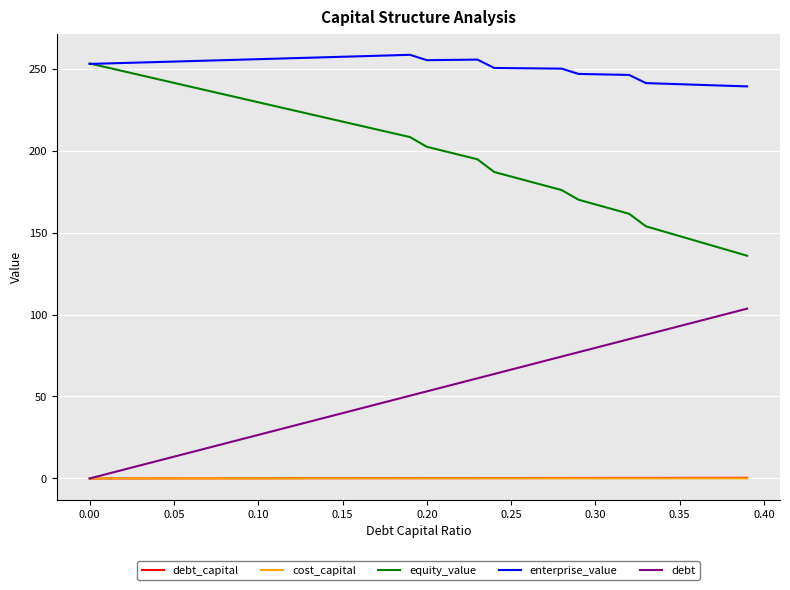

Which series has the largest total across all categories?

enterprise_value